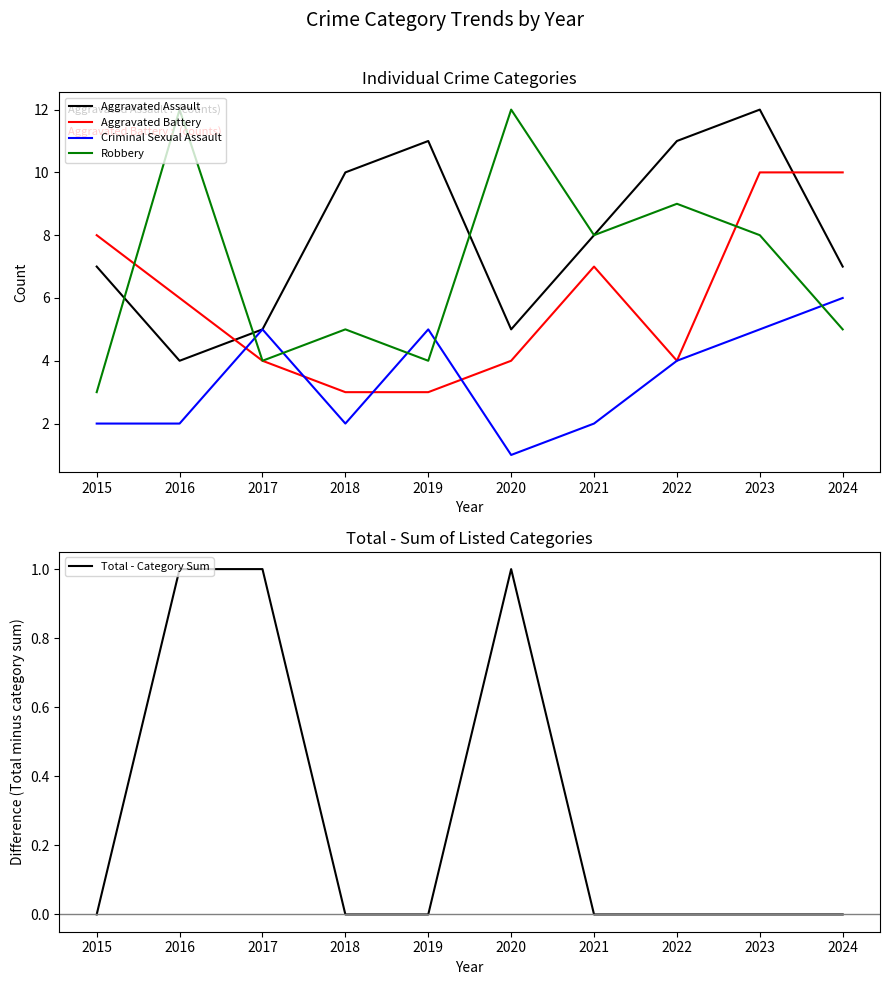

What is the difference between the maximum and second lowest values in the Total - Category Sum series?

1